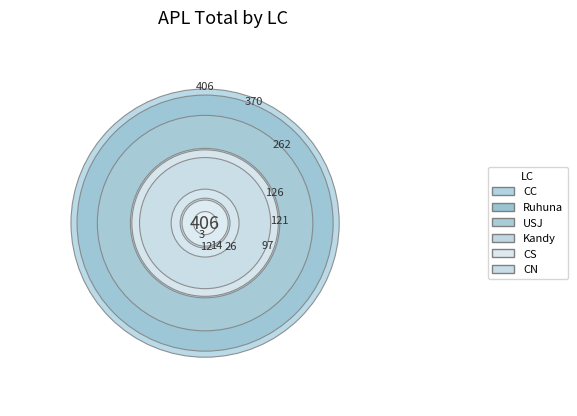

How many slices are in this pie chart?

10